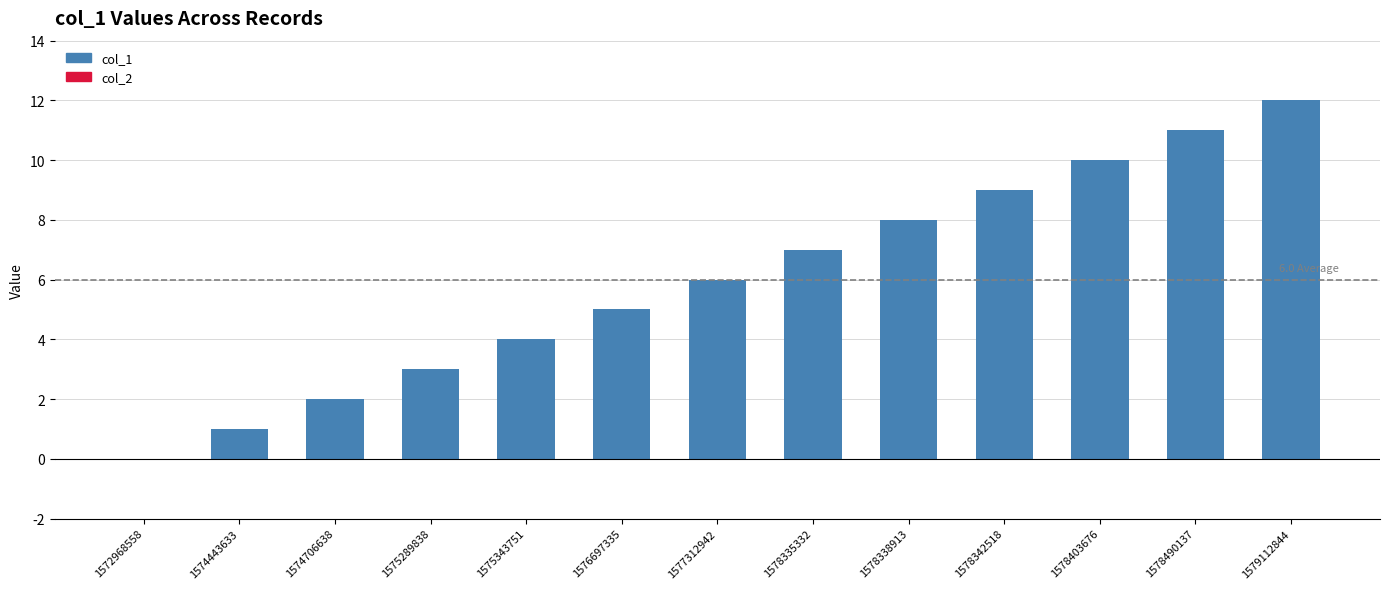

How many categories are shown in the chart?

13